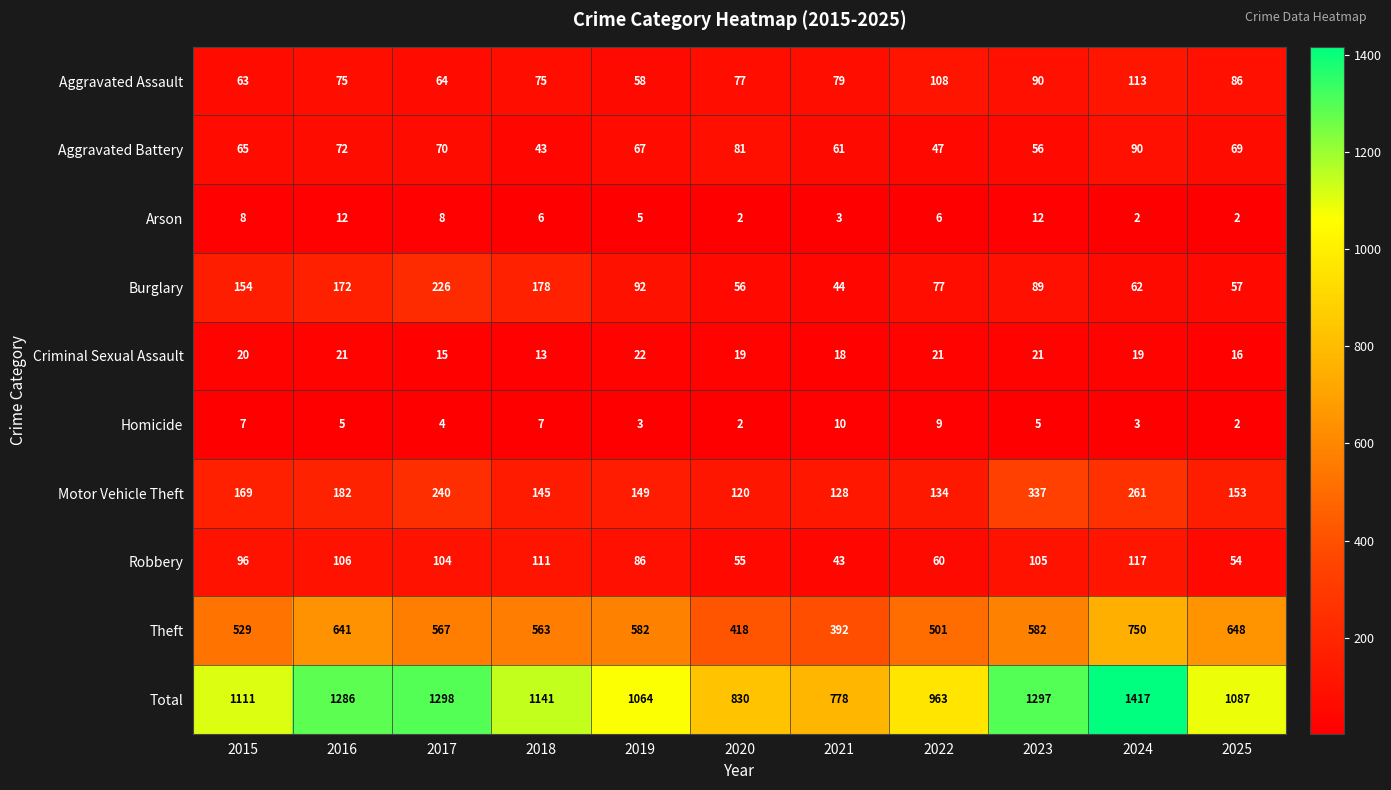

True or false: Aggravated Battery has a value of 67 at 2019.

True